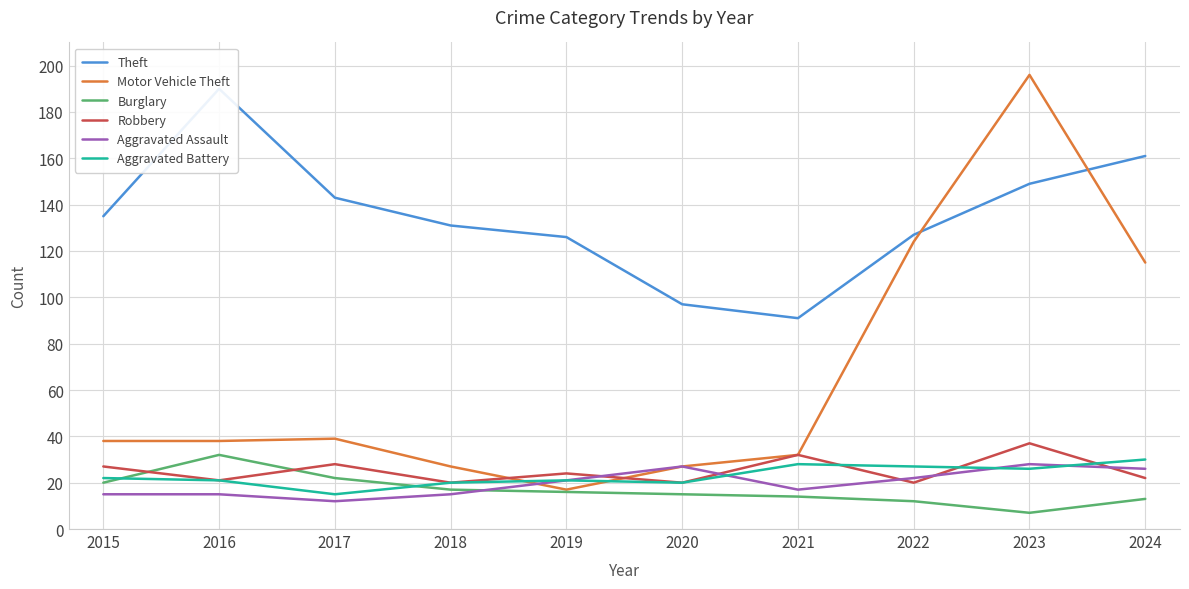

At 2016, list the series in order from largest to smallest.

Theft, Motor Vehicle Theft, Burglary, Robbery, Aggravated Battery, Aggravated Assault